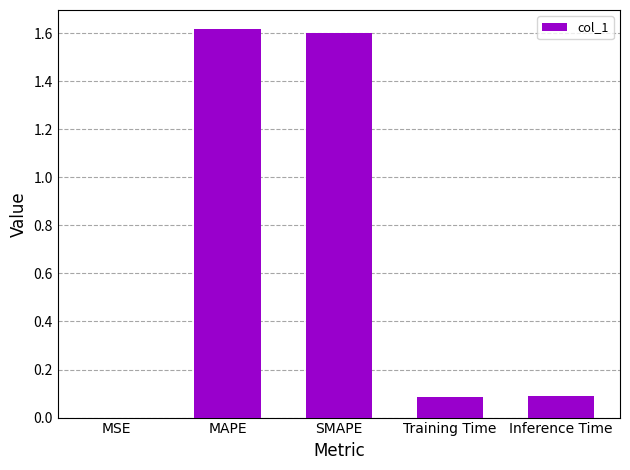

True or false: the data shows 0.8 at SMAPE.

False